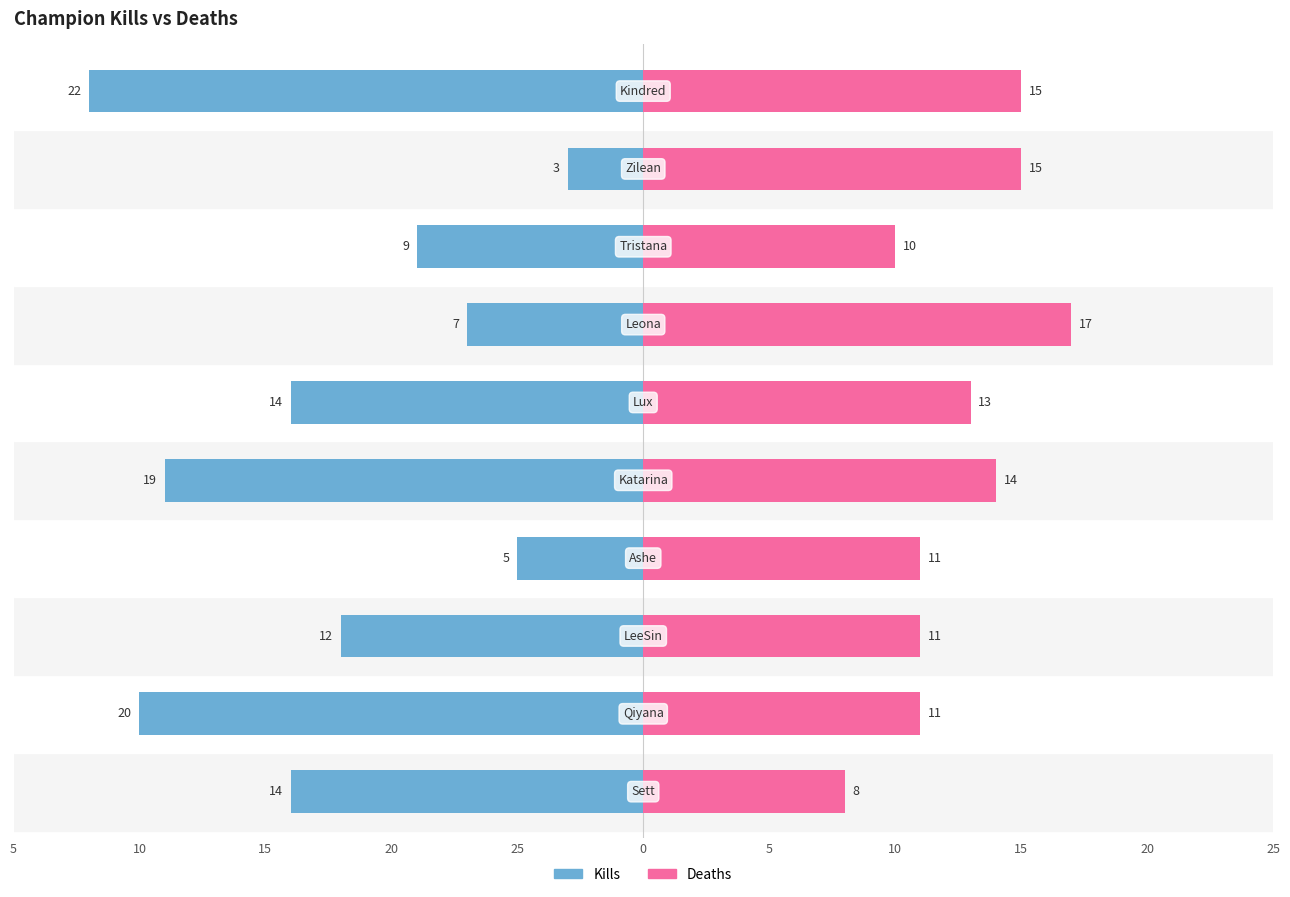

True or false: Kills has a value of -5 at 10.

True